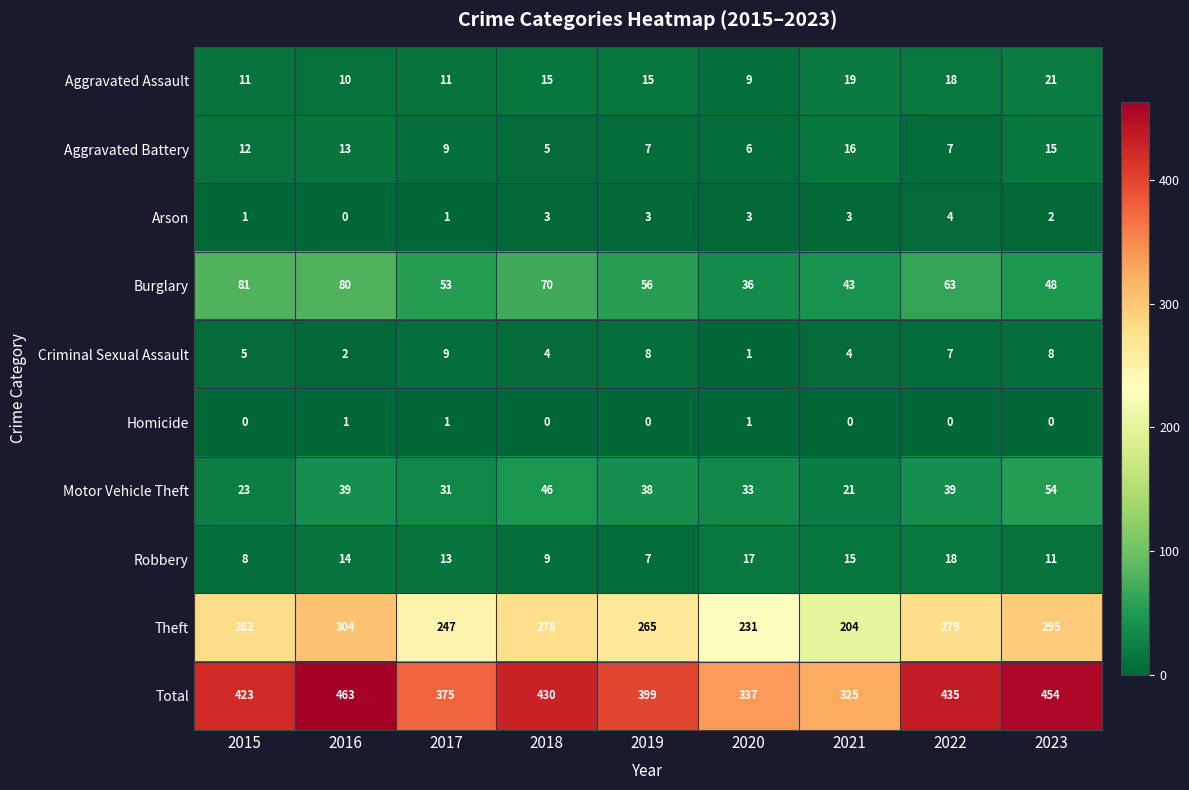

What is the spread (max minus min) of values at 2022?

435